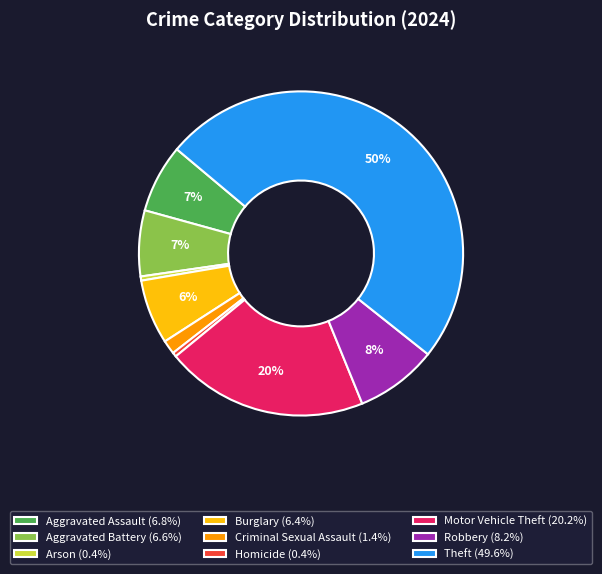

To the nearest percent, what is the difference between the Burglary (6.4%) and Homicide (0.4%) slice percentages?

6%